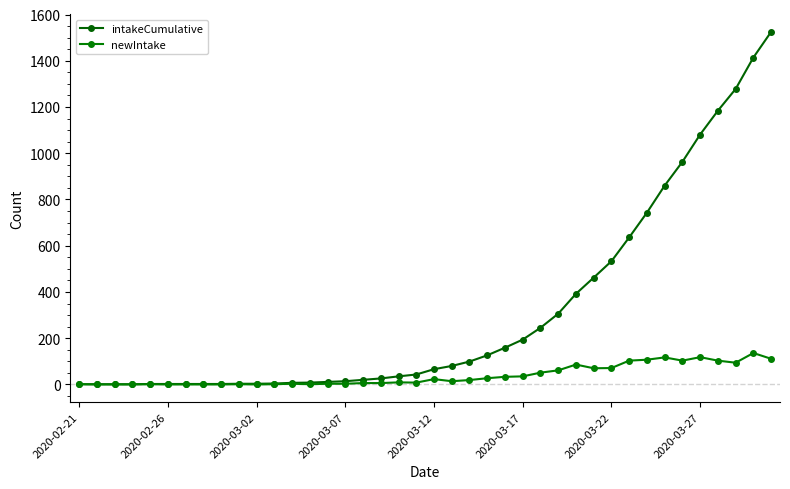

What is the sum of all newIntake values?

1525